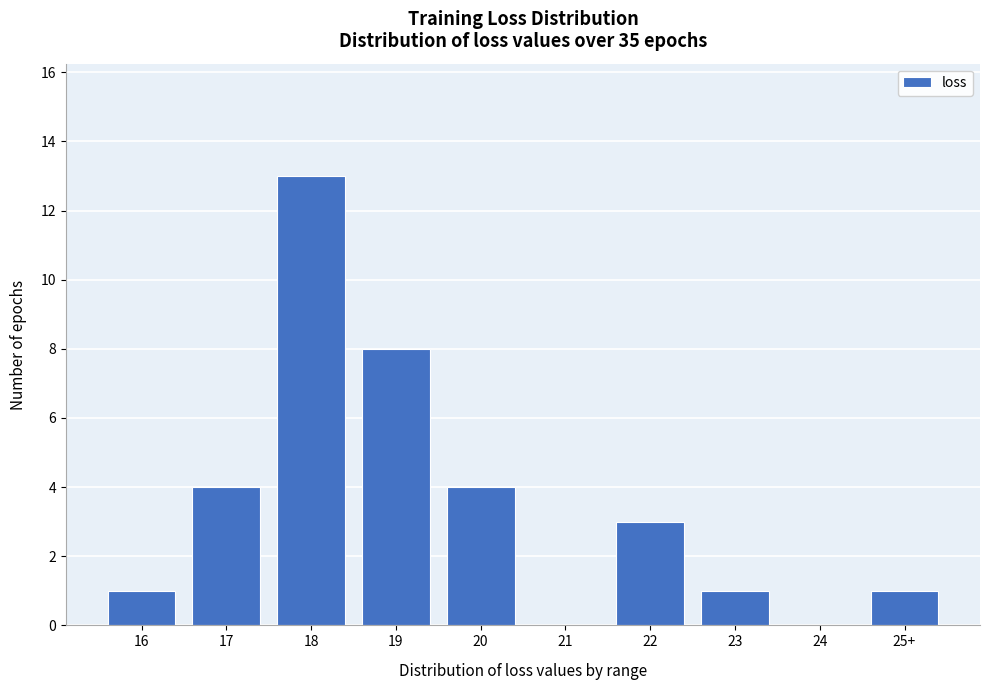

Reading left to right, extract all data points from this chart.

16=1	17=4	18=13	19=8	20=4	21=0	22=3	23=1	24=0	25+=1